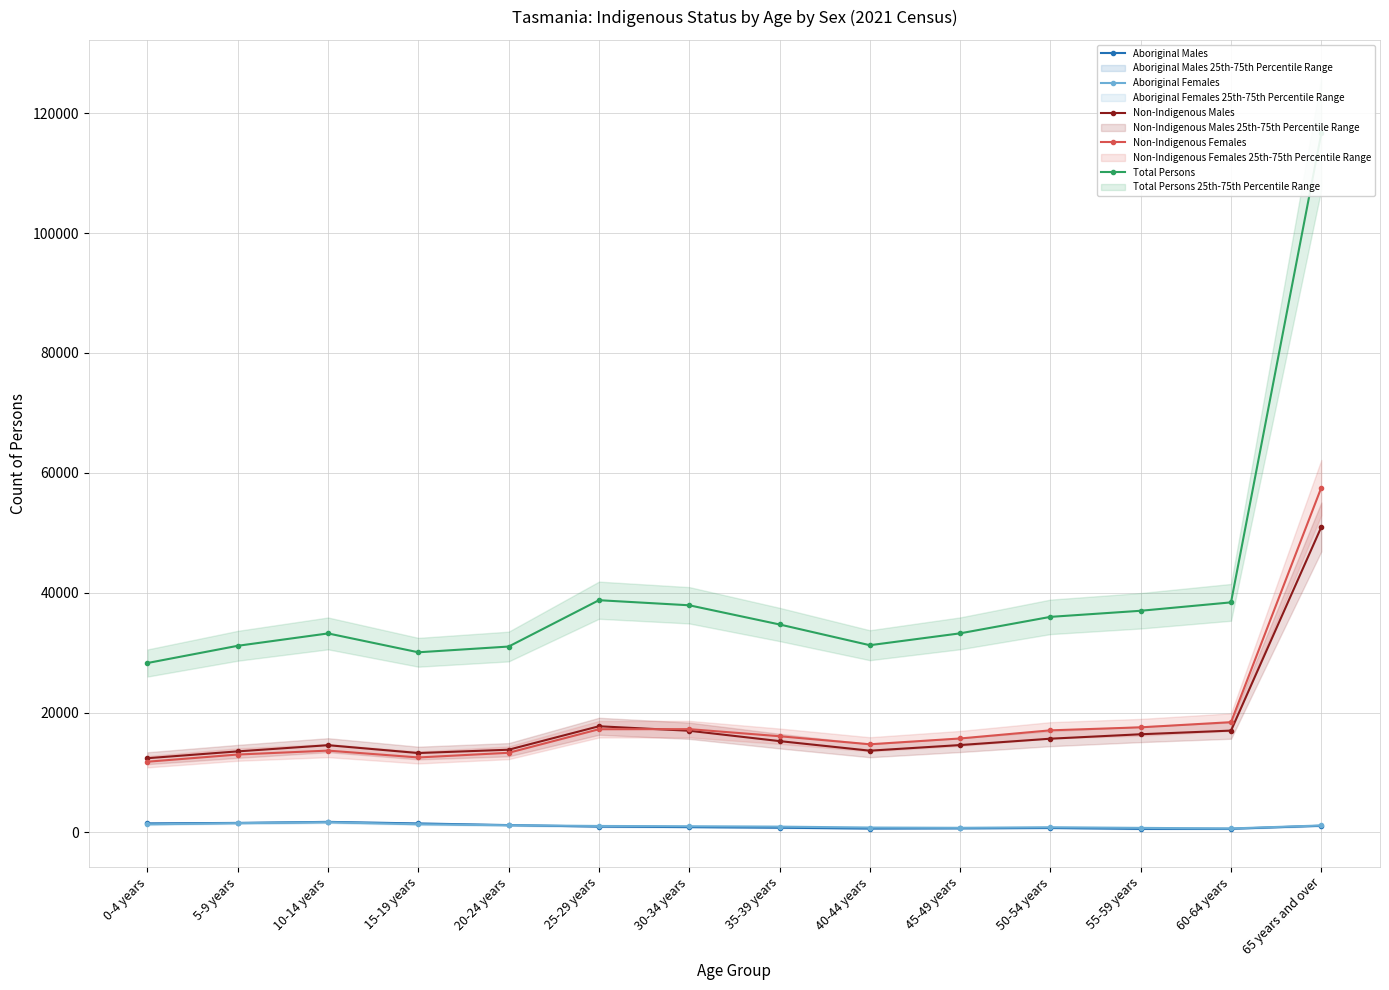

At which category is the sum across all series the highest?

65 years and over